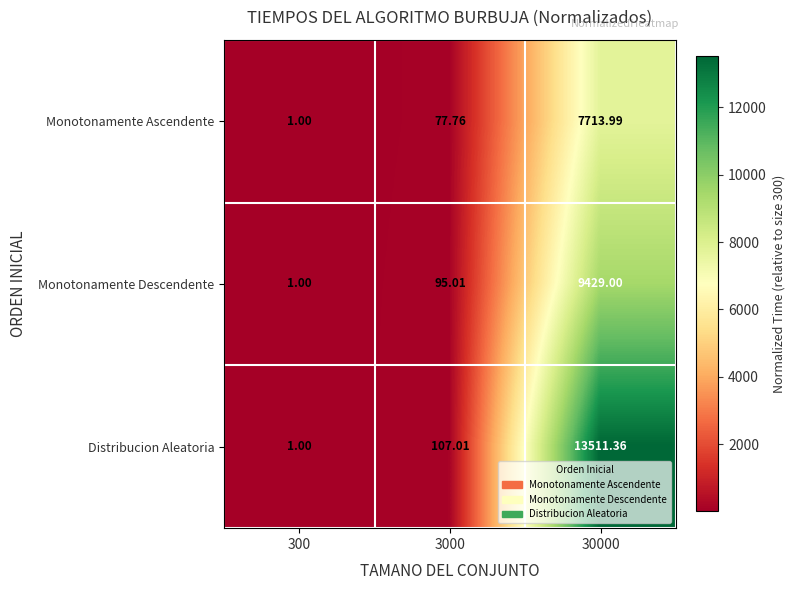

Which series has the largest total across all categories?

Distribucion Aleatoria